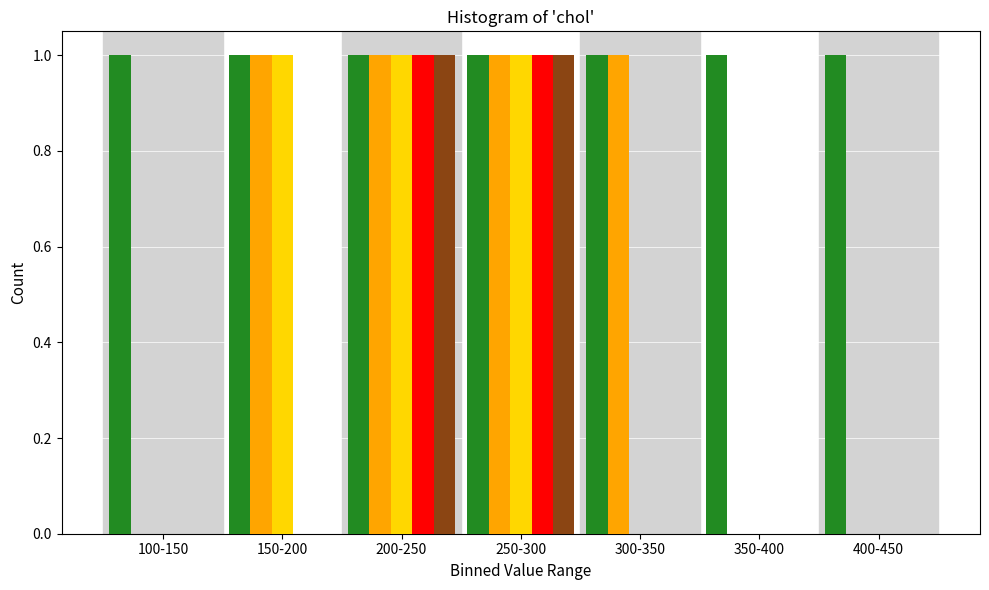

What is the total value across all series at 250-300?

5